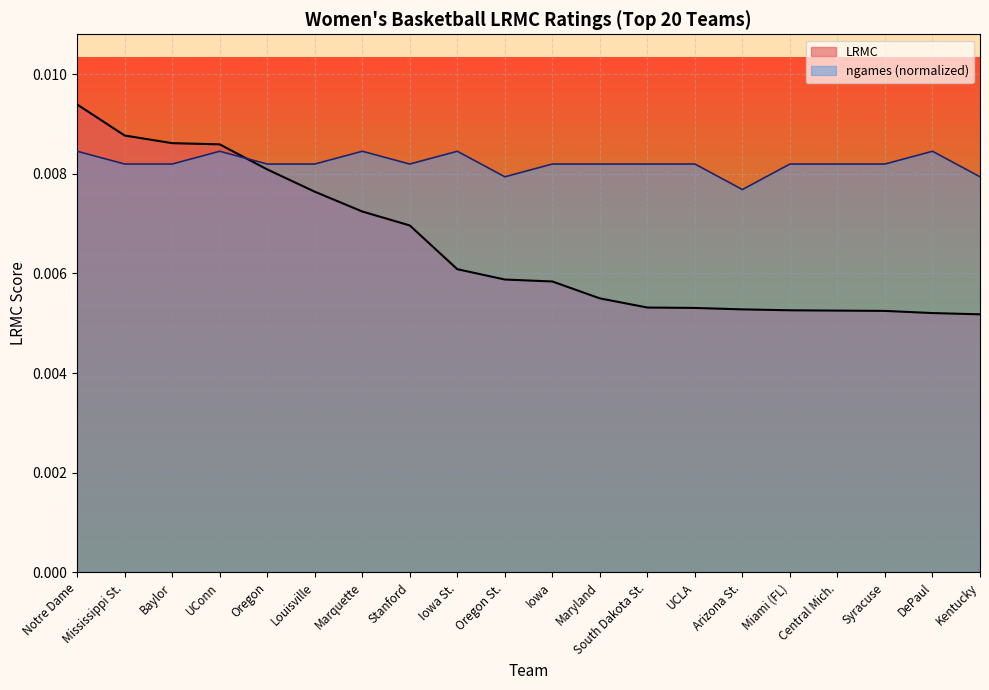

List the labels in order of LRMC value, smallest first.

Kentucky, DePaul, Syracuse, Central Mich., Miami (FL), Arizona St., UCLA, South Dakota St., Maryland, Iowa, Oregon St., Iowa St., Stanford, Marquette, Louisville, Oregon, UConn, Baylor, Mississippi St., Notre Dame